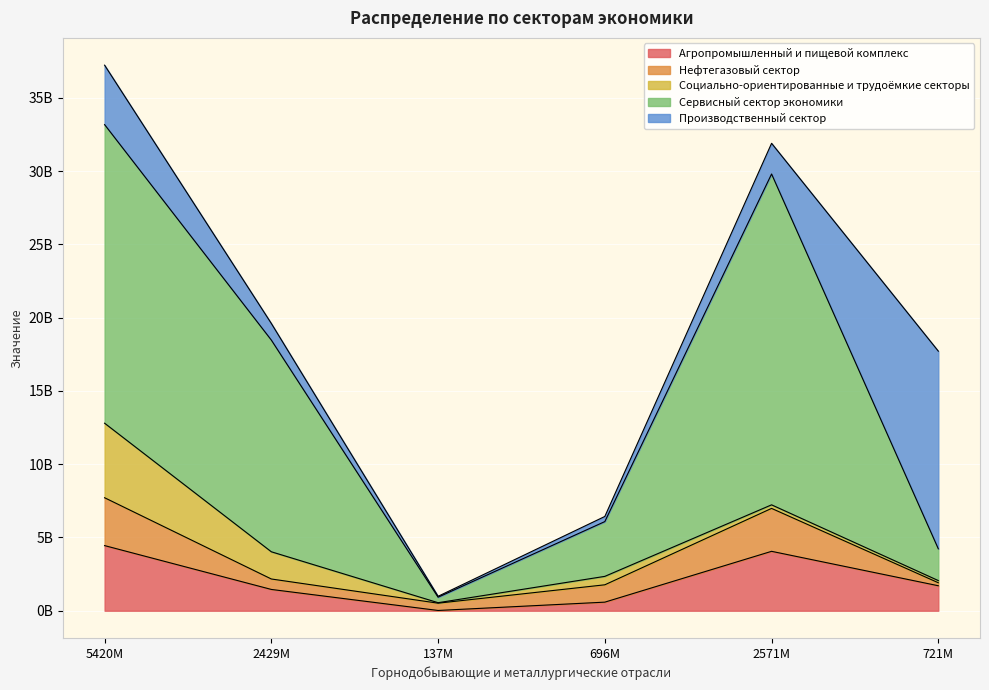

How many data points in Социально-ориентированные и трудоёмкие секторы are above 575231472?

2